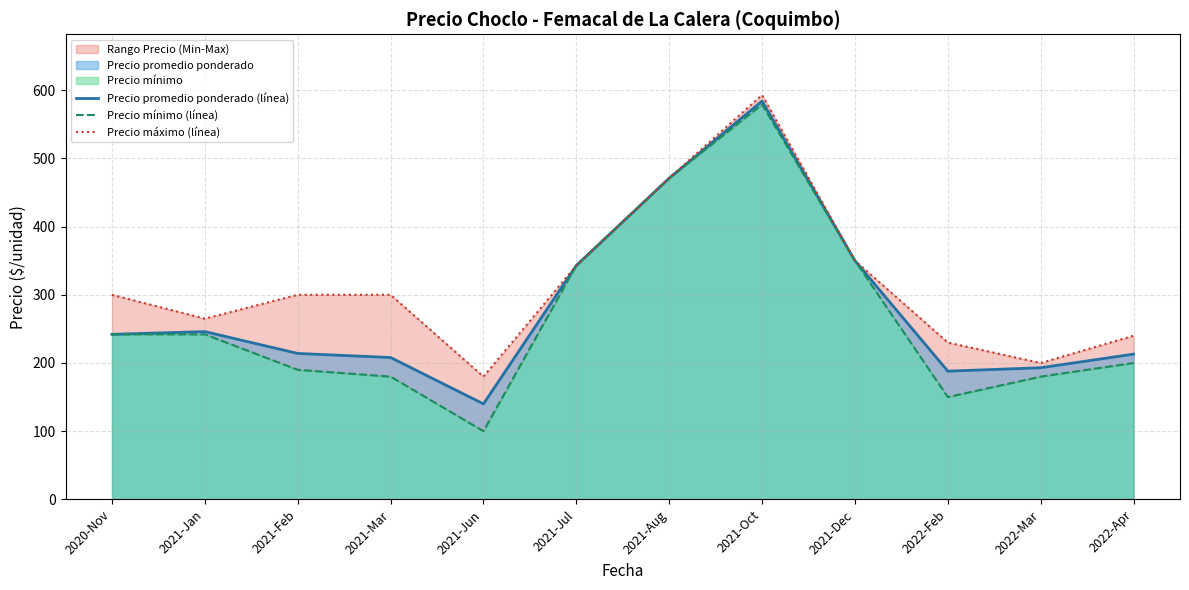

How many data points in Precio mínimo (línea) are less than 242?

6